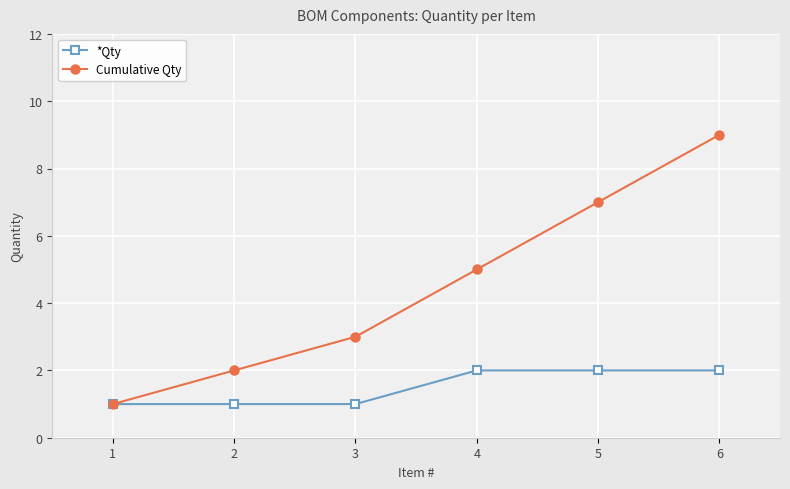

What is the value of the *Qty point at the 4th from the left?

2